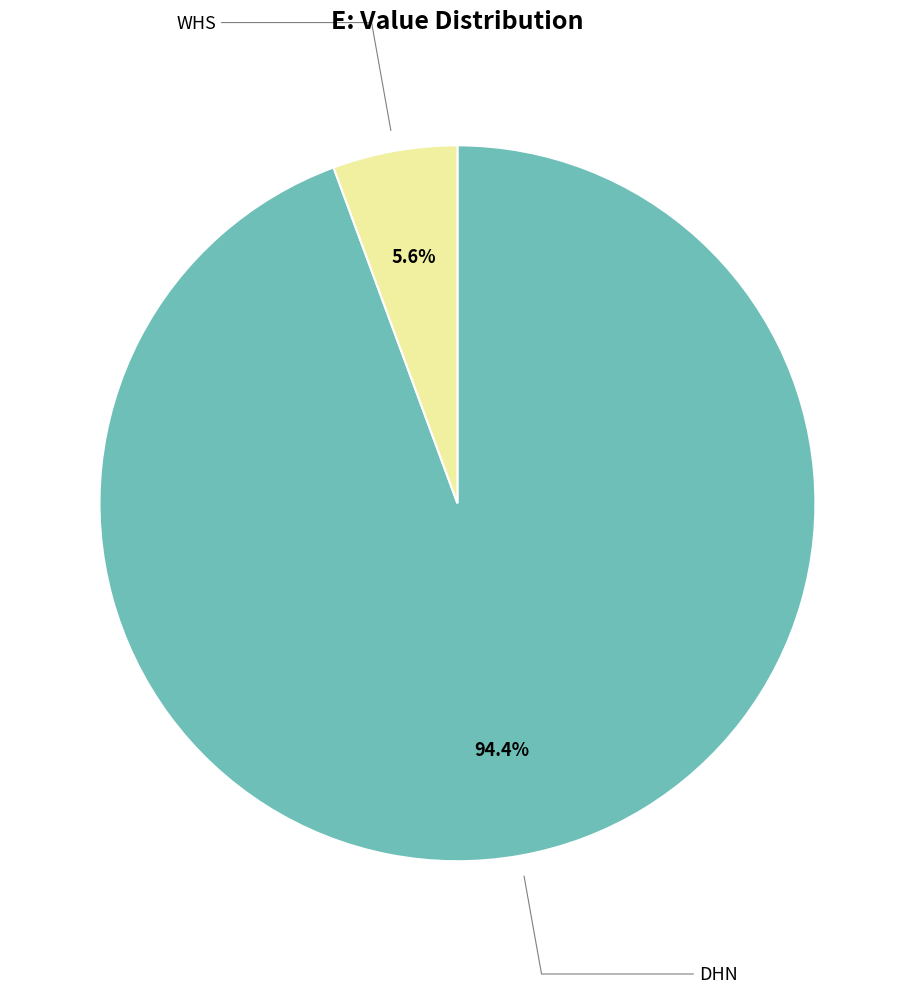

Which slice is the largest?

DHN